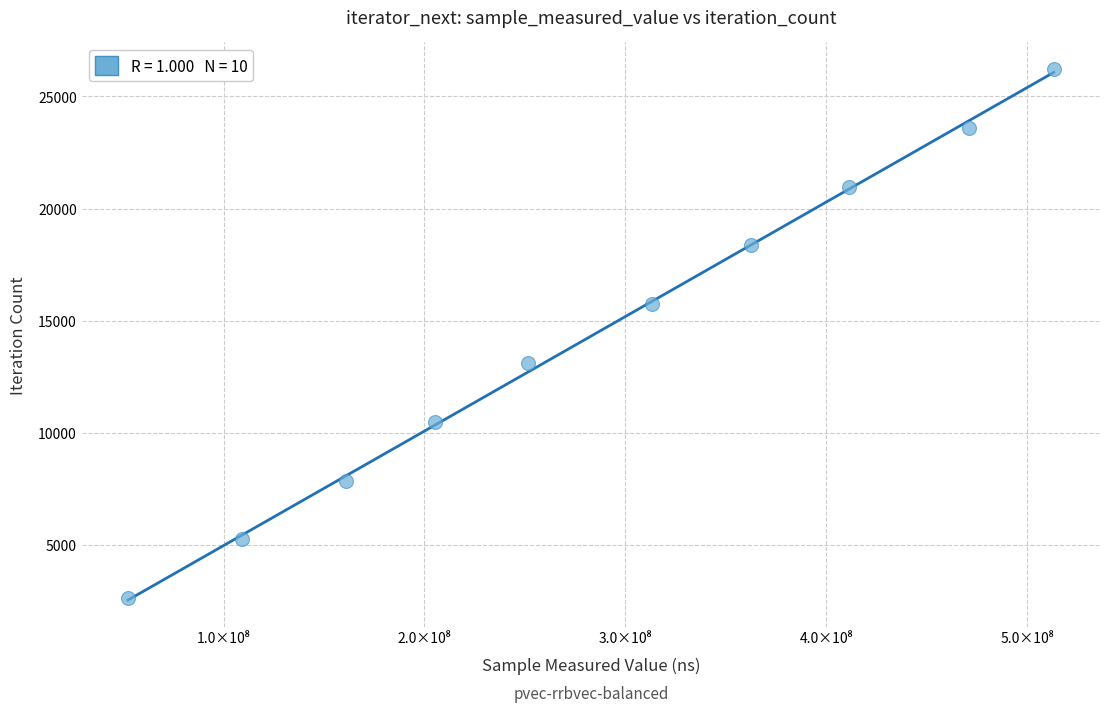

What is the average Y value?

14421